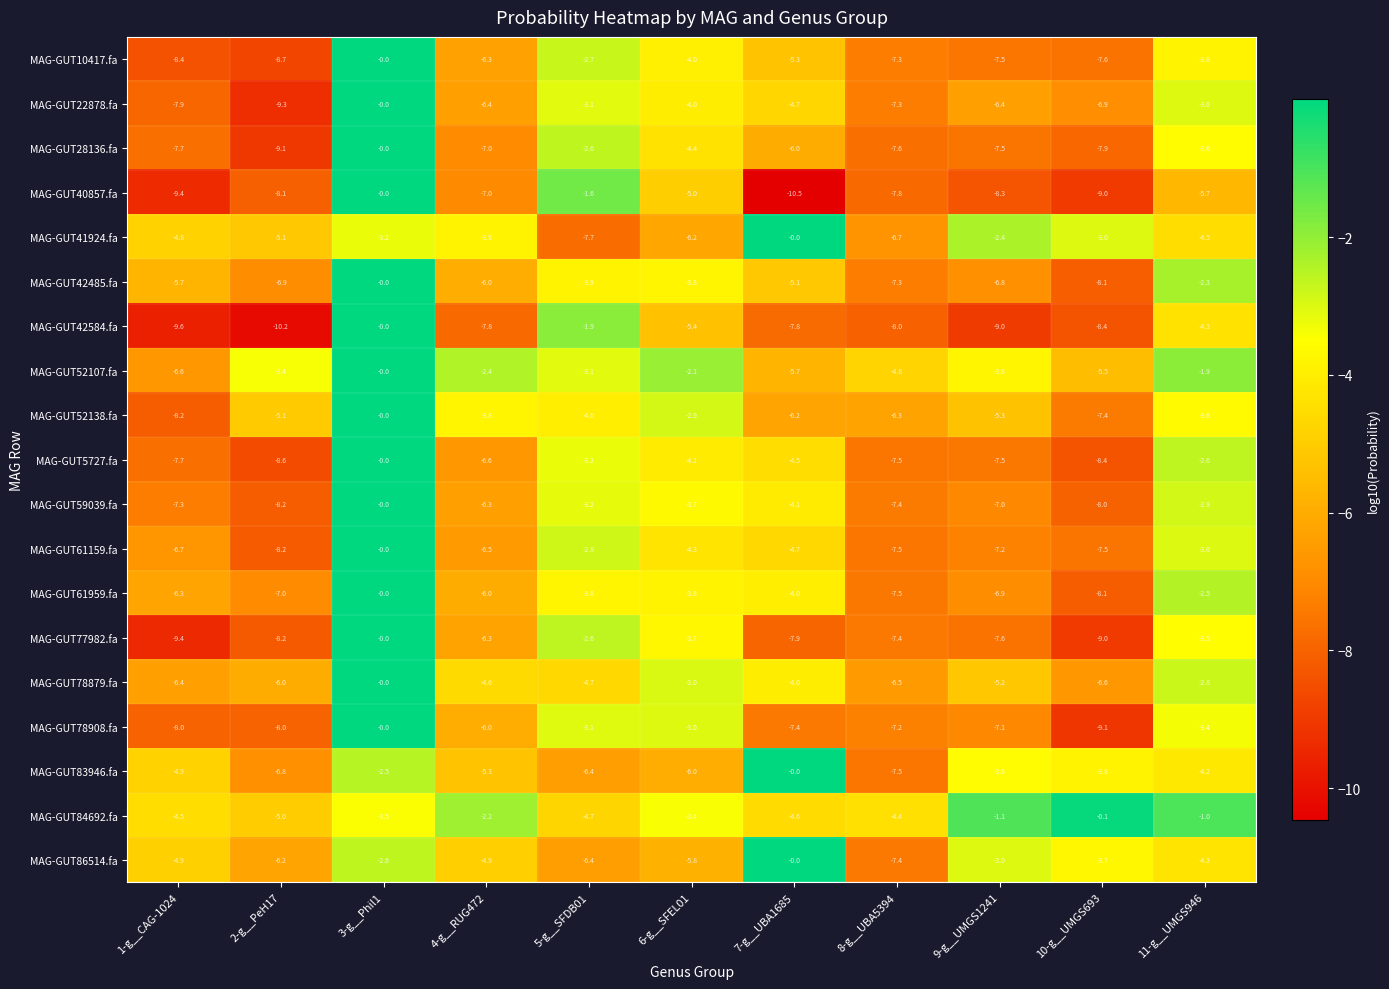

What is the total value across all series at 1-g__CAG-1024?

-134.4